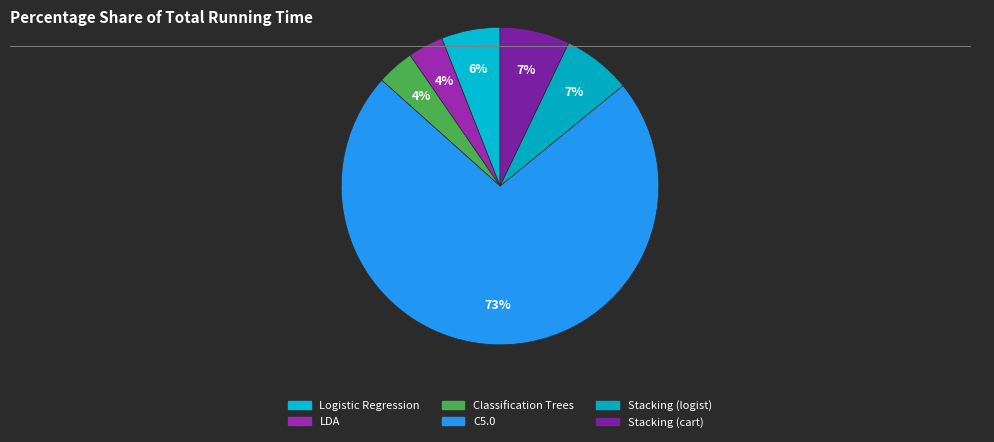

What is the largest slice in the pie chart?

C5.0